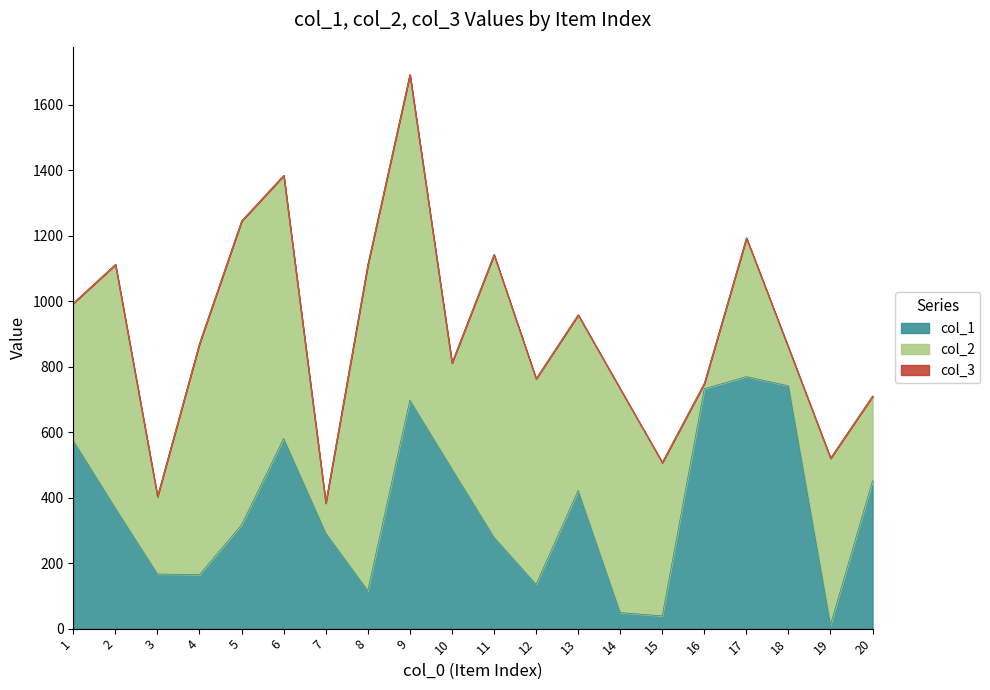

At which label is col_1 closest to 391?

2